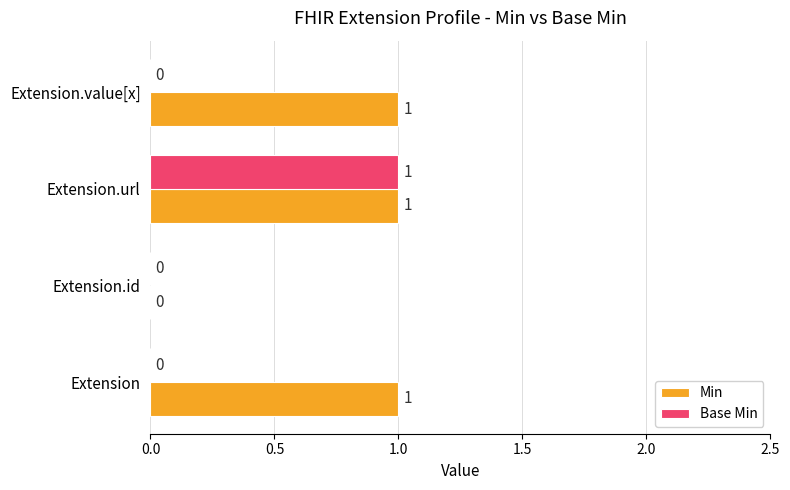

What is the sum of all Base Min values?

1